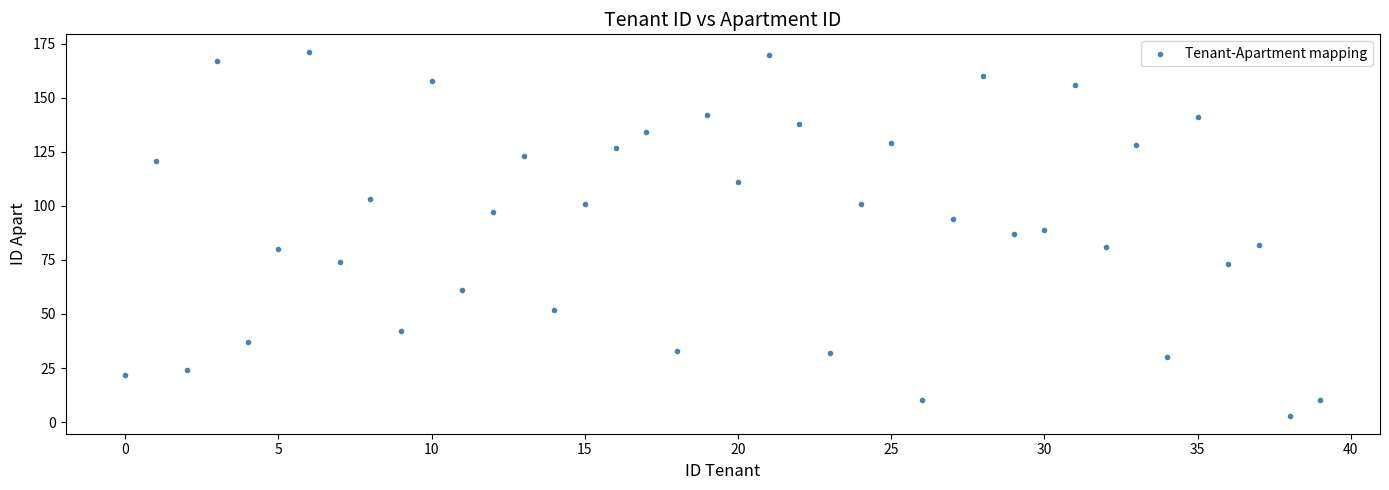

What is the range of Y values (max minus min)?

168